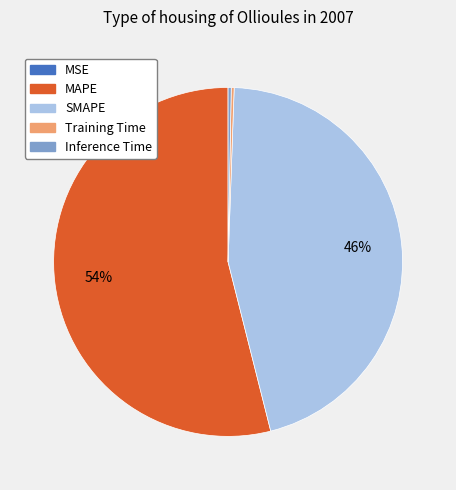

Which slice is the largest?

MAPE